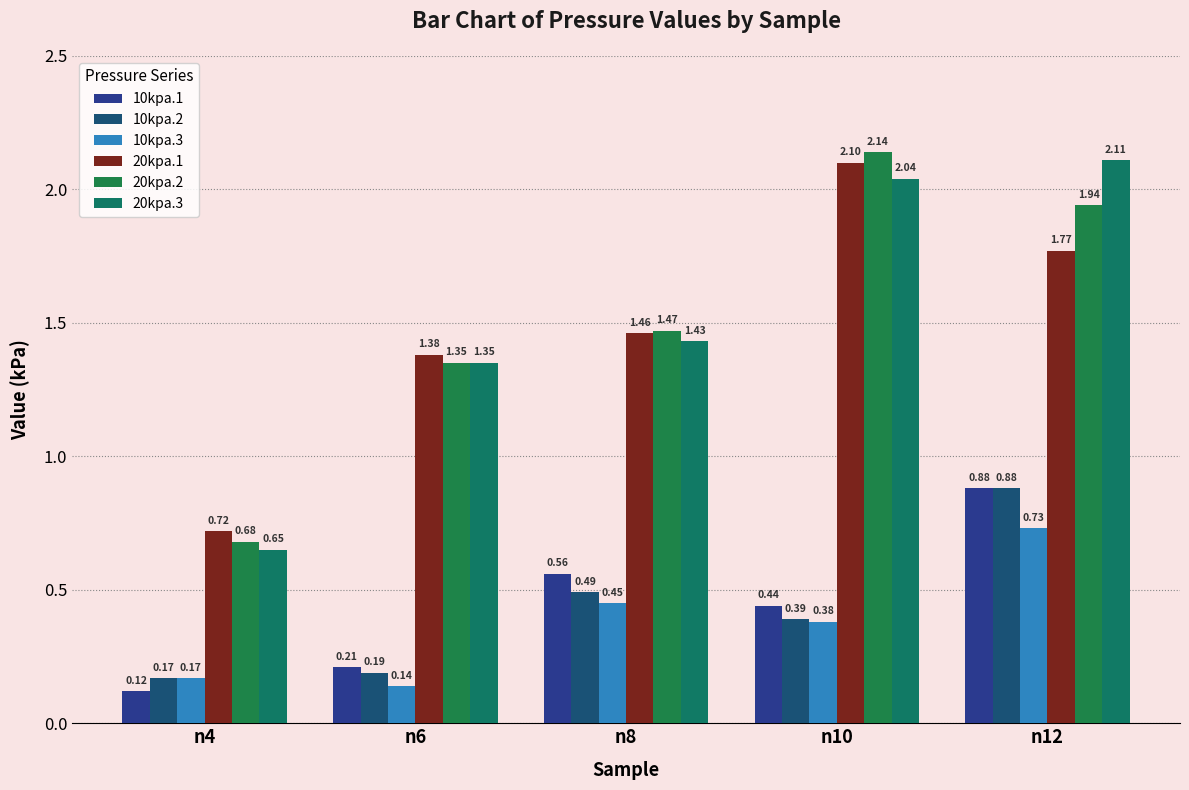

At which label does 10kpa.1 reach its peak?

n12